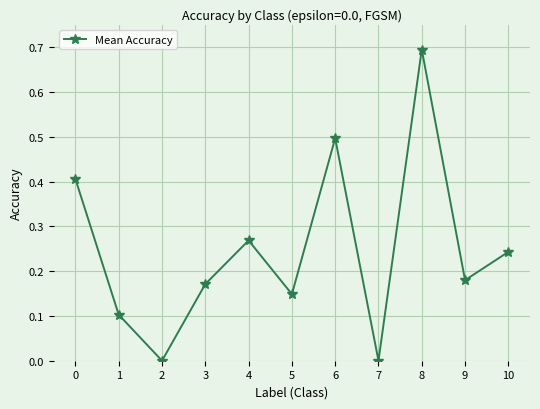

What is the difference between the maximum and second lowest values?

0.7